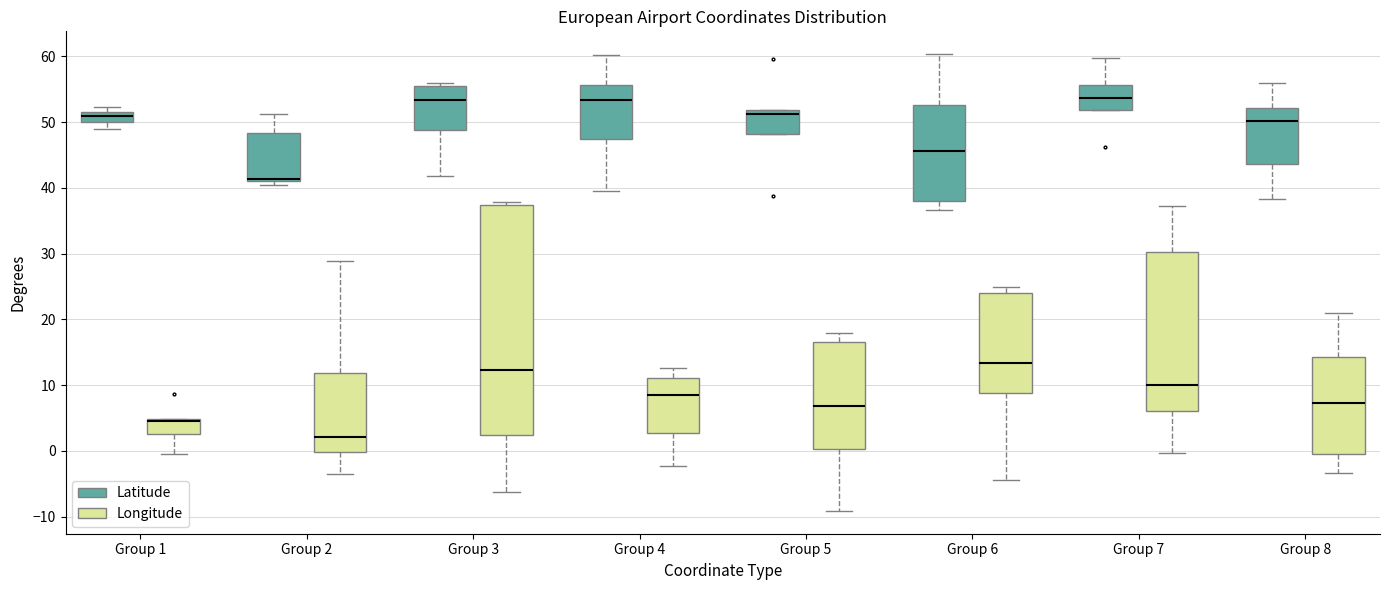

Where is the lower edge of the box for Group 7 (Longitude) on the y-axis? The values are not printed on the chart, so give them approximately, as read against the axis.

6